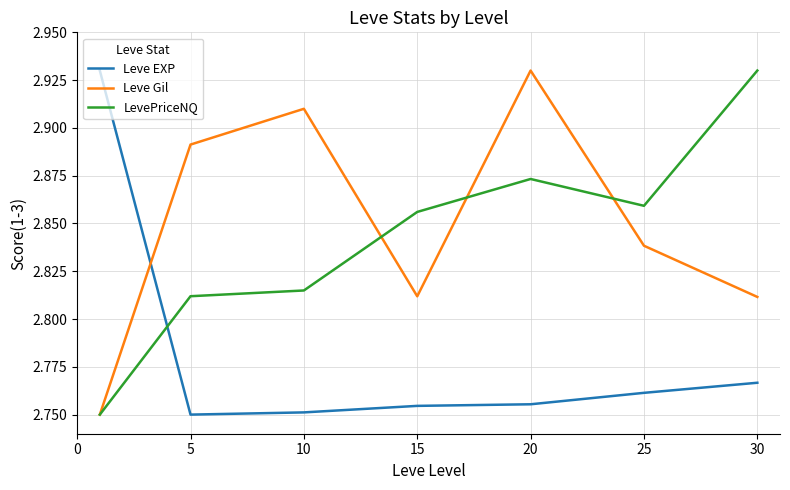

What are all the series names shown in the legend?

Leve EXP, Leve Gil, LevePriceNQ